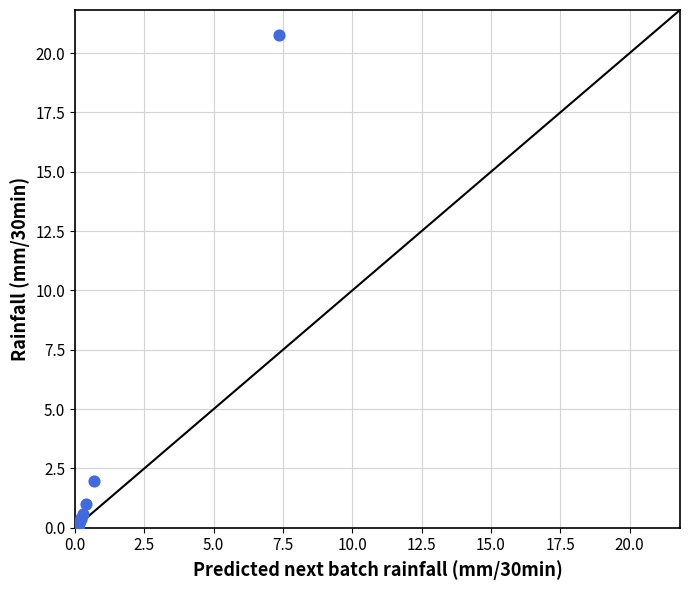

What Y value in the scatter plot is closest to 10?

2.0